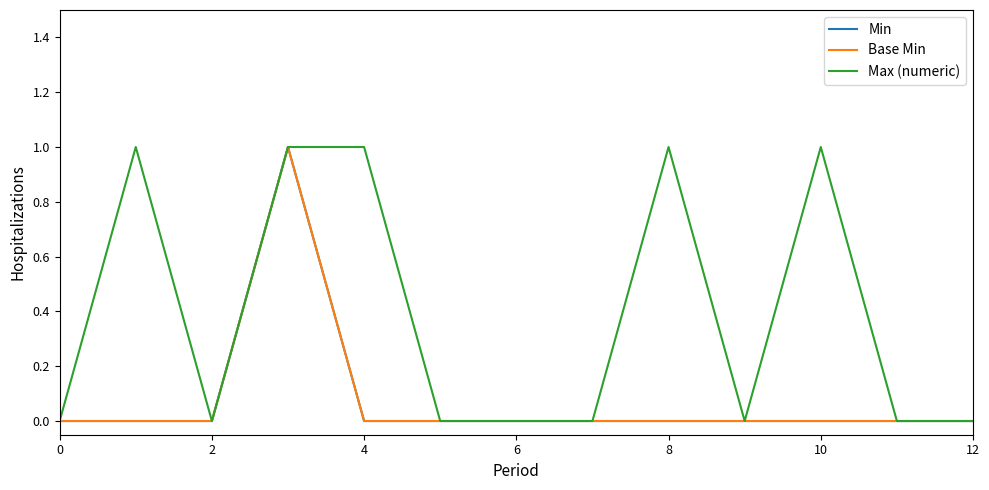

What are all the series names shown in the legend?

Min, Base Min, Max (numeric)